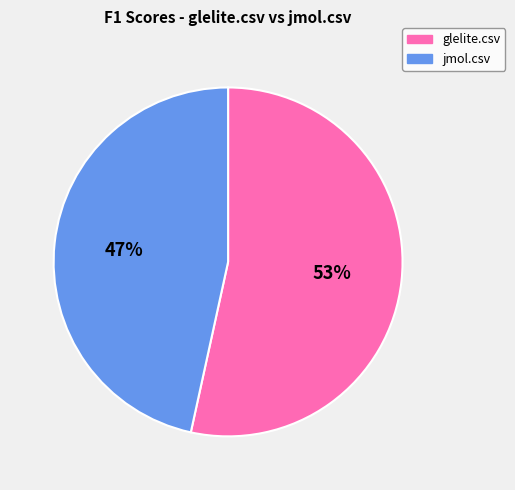

True or false: jmol.csv accounts for 47% of the total.

True